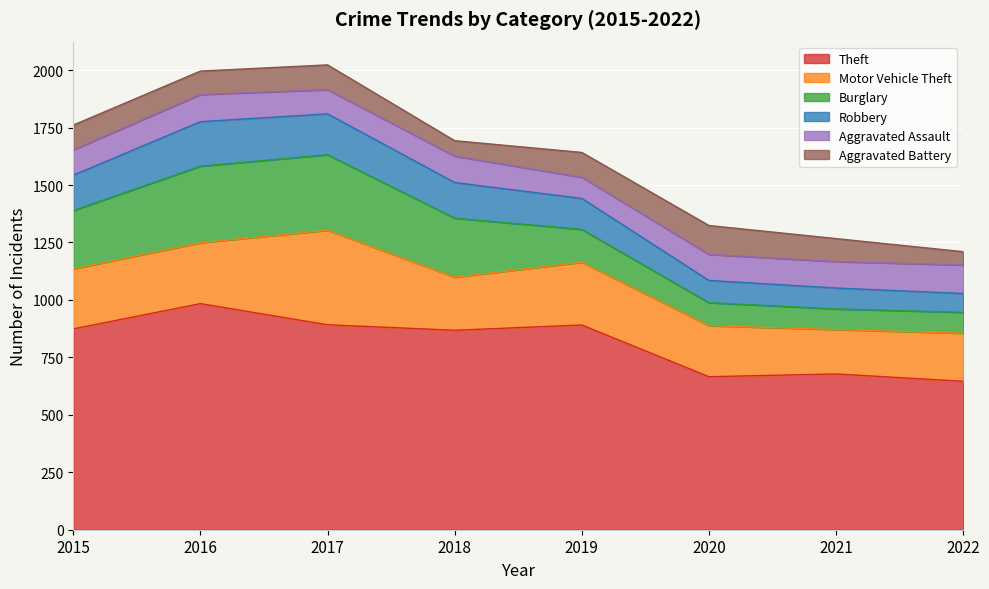

Reading right to left, extract all data points from this chart.

Theft: 646	678	666	891	868	892	984	874
Motor Vehicle Theft: 209	193	222	273	231	411	265	261
Burglary: 91	90	100	143	257	329	333	254
Robbery: 82	91	97	135	155	178	194	154
Aggravated Assault: 124	115	113	92	115	105	118	110
Aggravated Battery: 58	100	126	108	67	108	102	108